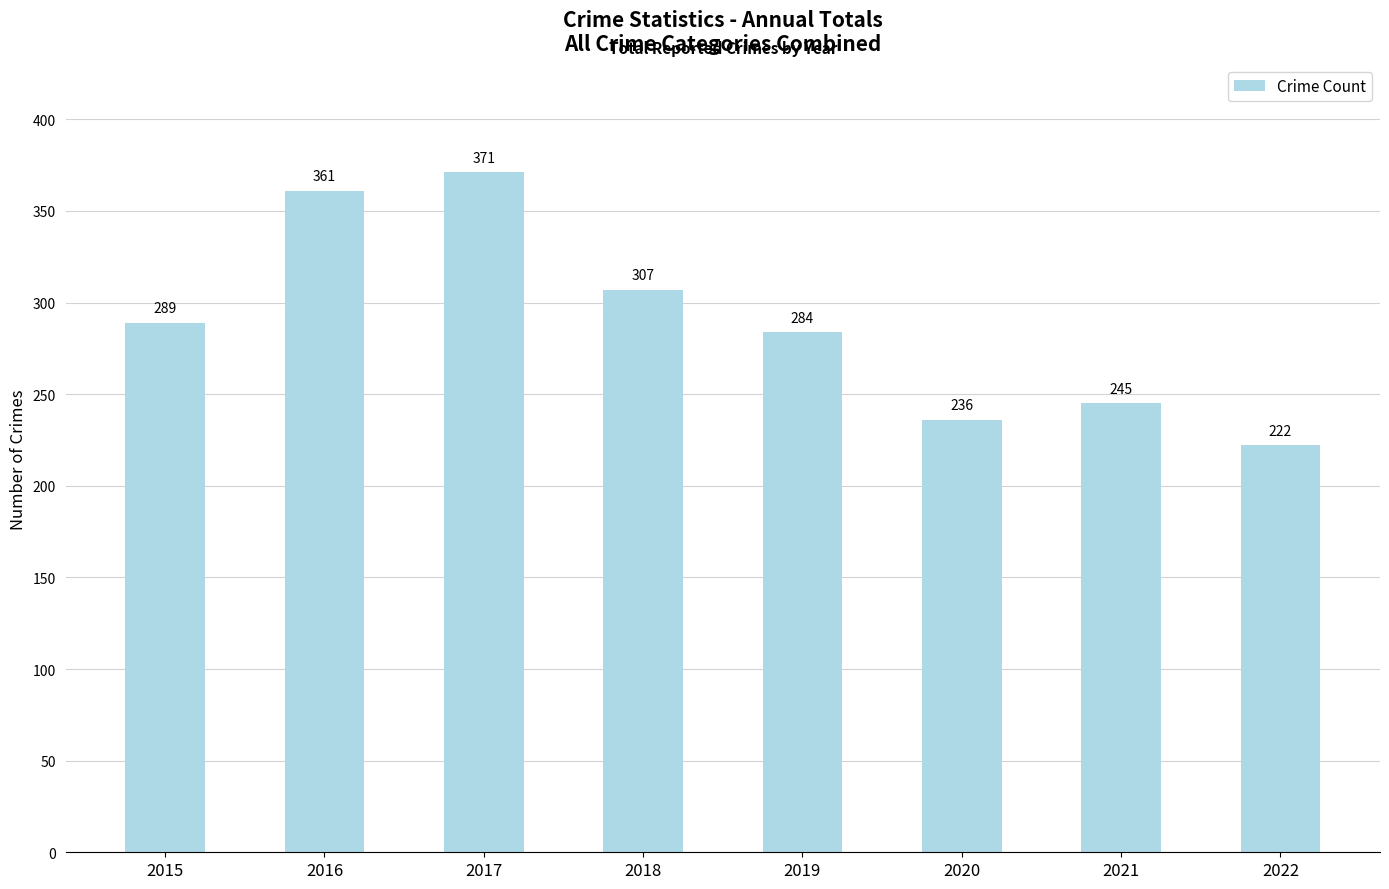

Which label corresponds to the largest value in the chart?

2017